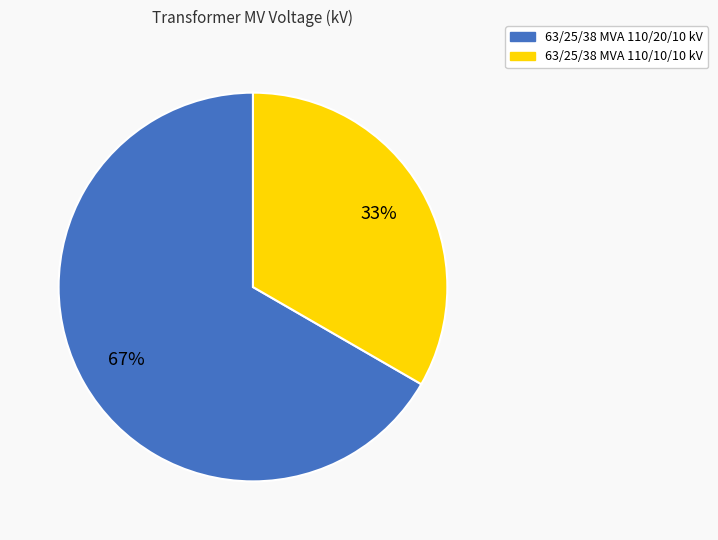

Count the number of slices in the pie.

2